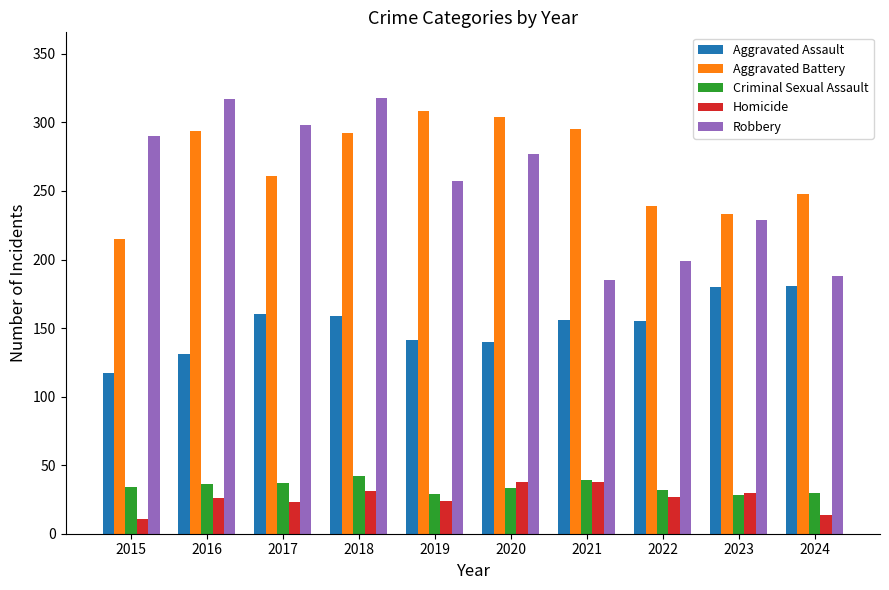

How many groups of bars are there?

10